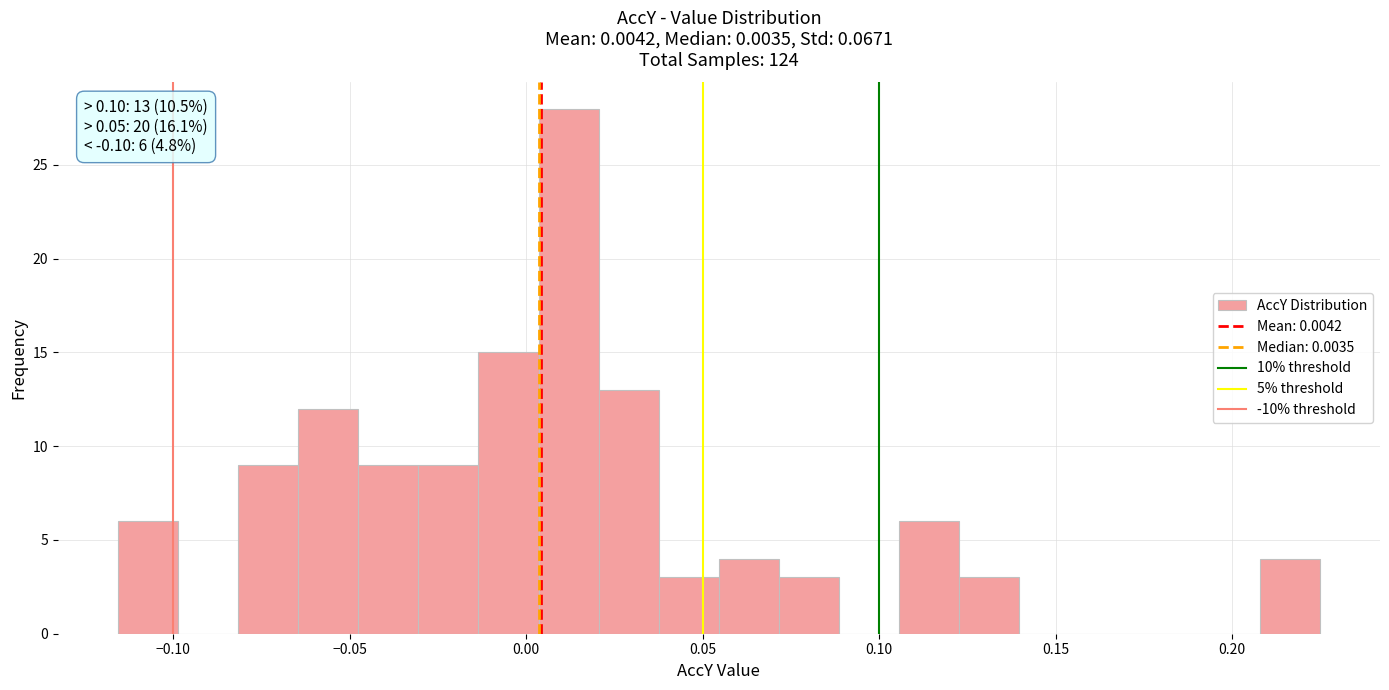

Around what value on the x-axis is the tallest bar? Give the approximate position of its centre, as read against the axis.

0.010